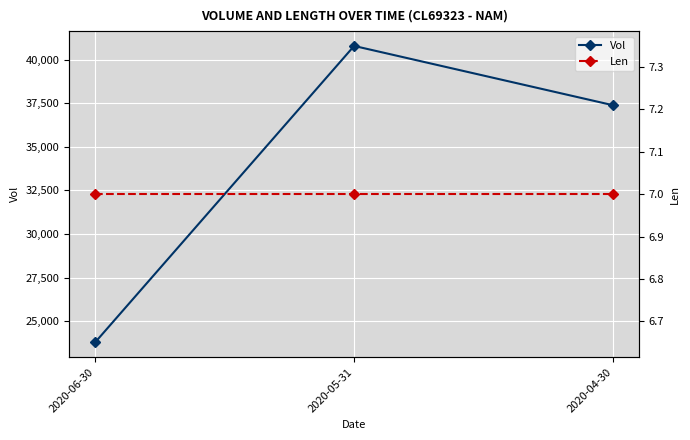

Which category has the lowest value across all series?

2020-06-30